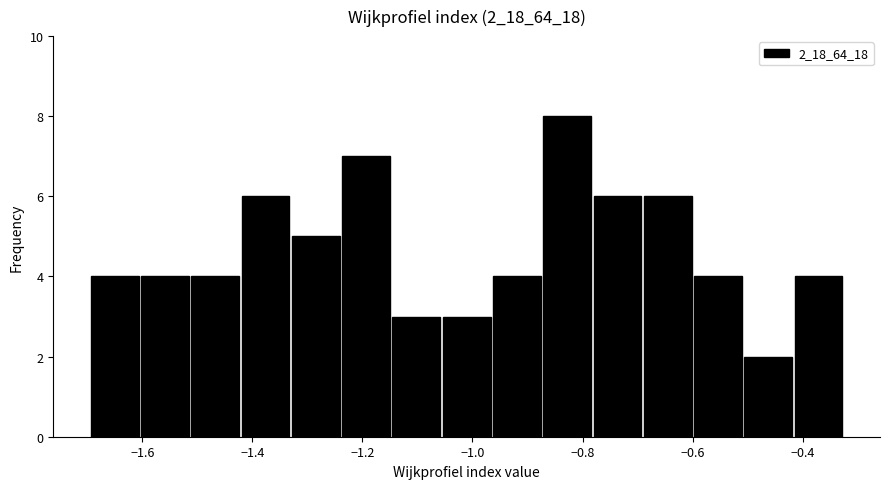

Which range on the x-axis has the tallest bar?

-0.88 to -0.78